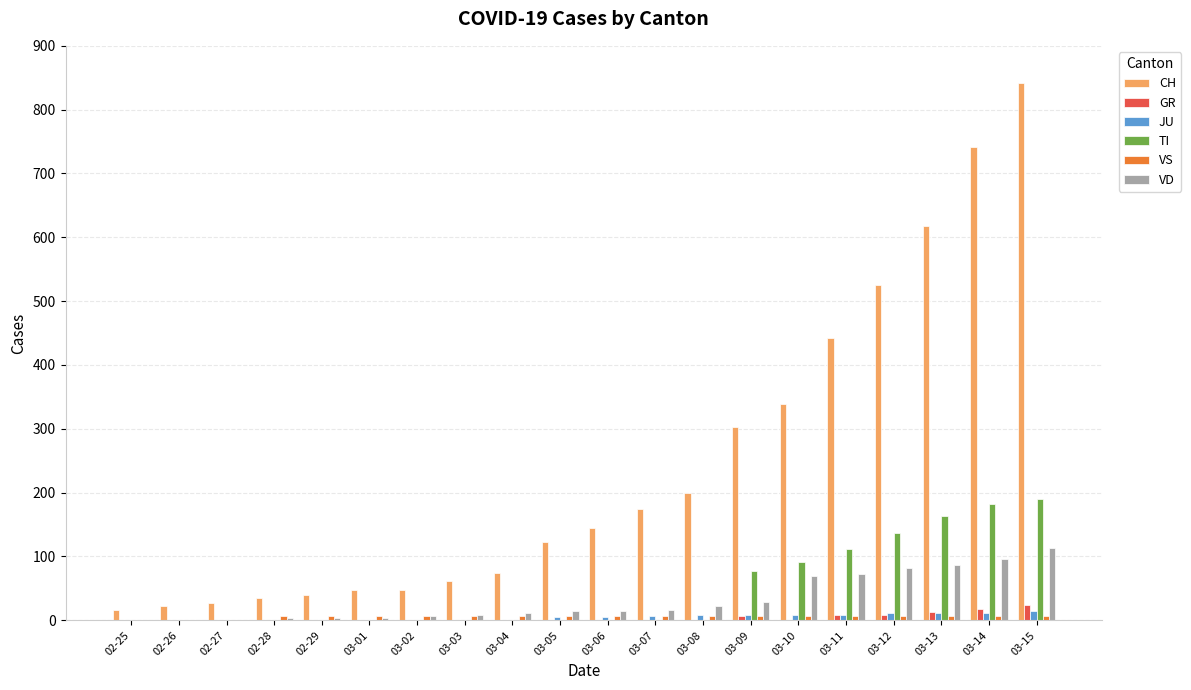

Which series has the largest total across all categories?

CH